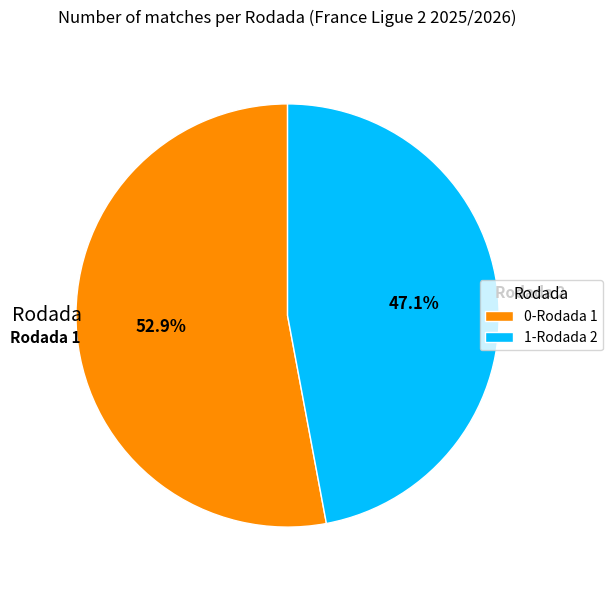

Approximately how many times larger is the value at 0-Rodada 1 compared to 1-Rodada 2?

1.1